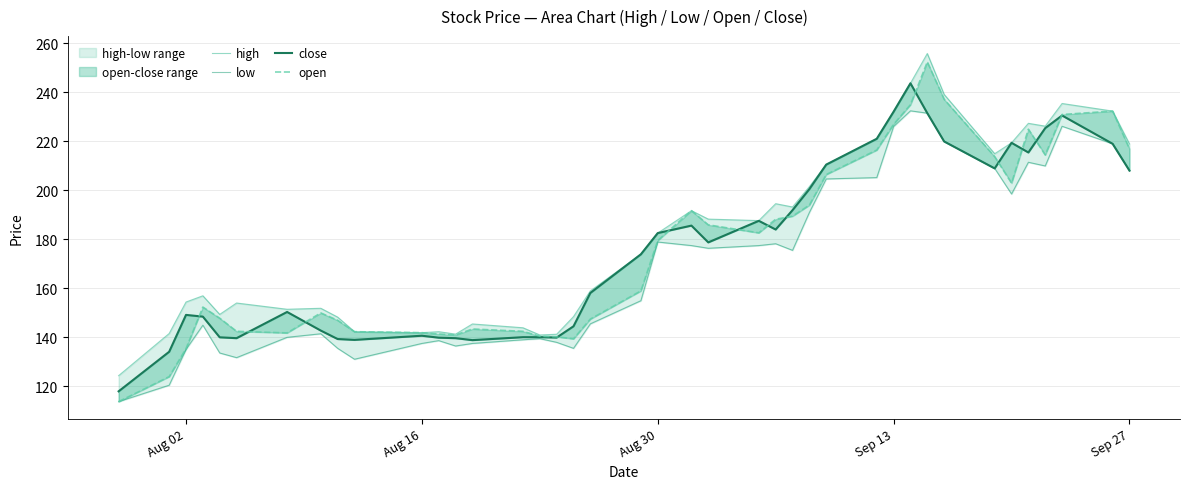

True or false: high and open cross at least once.

False